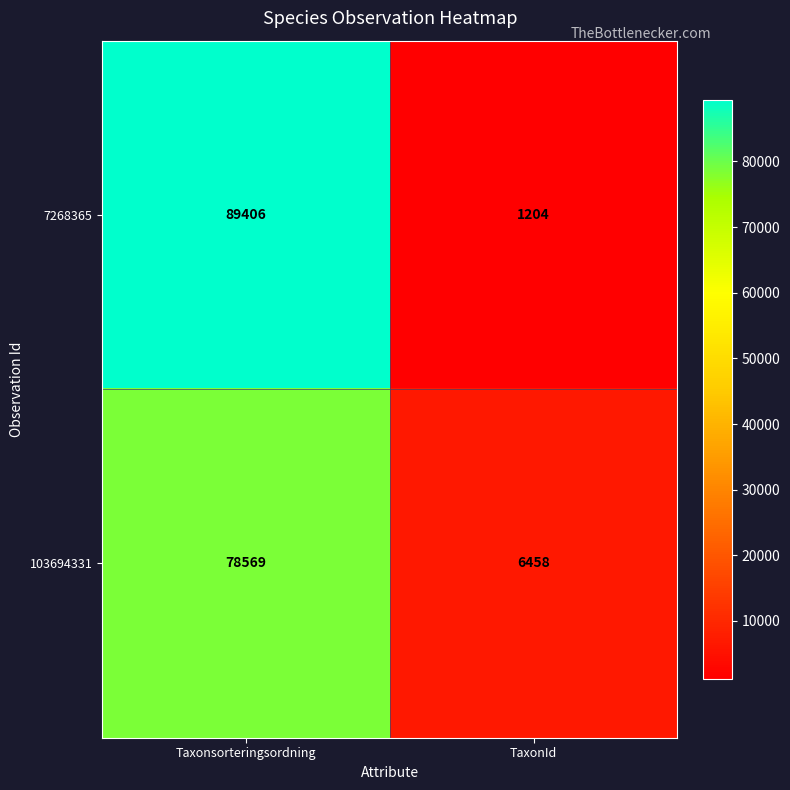

What is the total value across all series at TaxonId?

7662